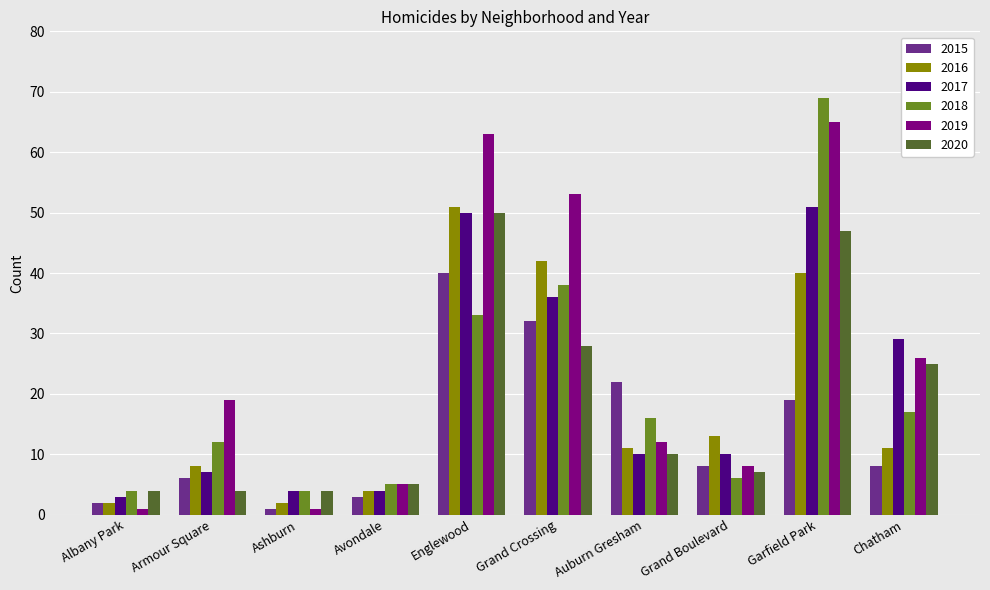

Between Grand Boulevard and Garfield Park, which series saw the biggest shift?

2018